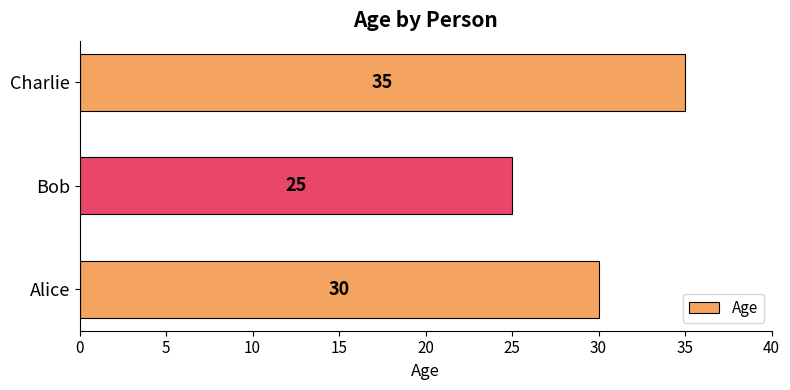

True or false: the data shows 35 at Charlie.

True